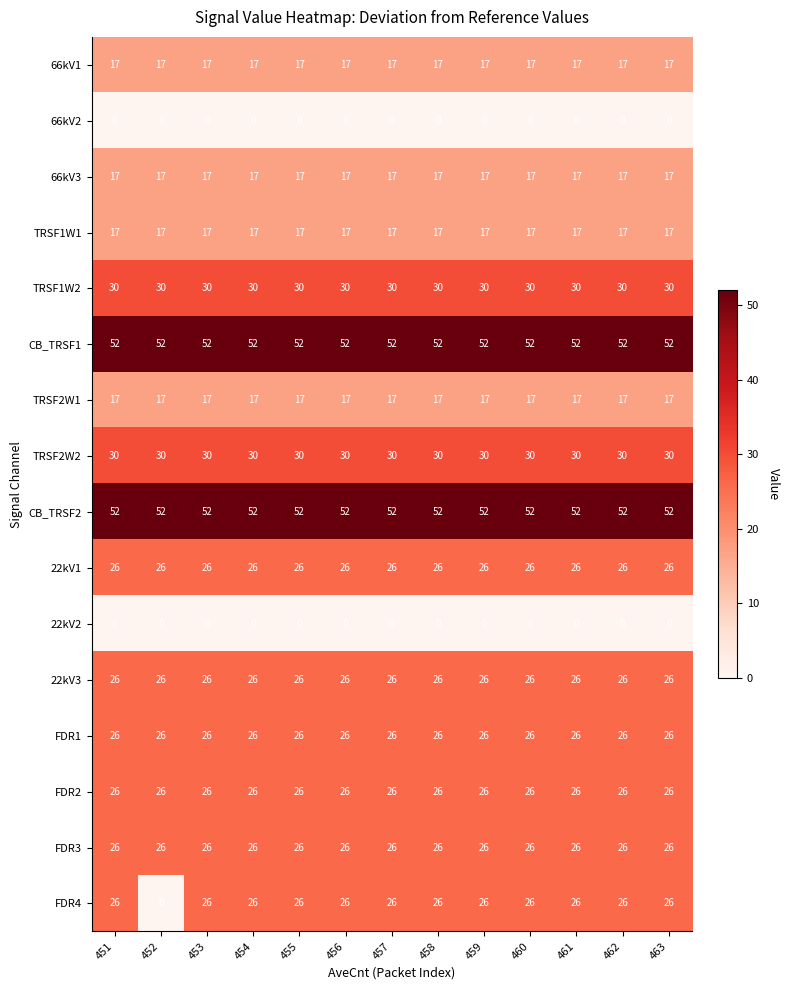

What is the total value across all series at 456?

388